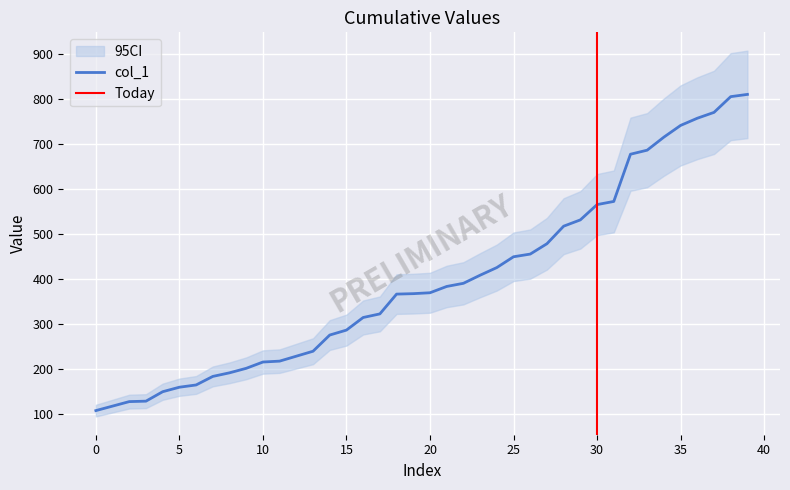

What is the difference between the second highest and second lowest values?

688